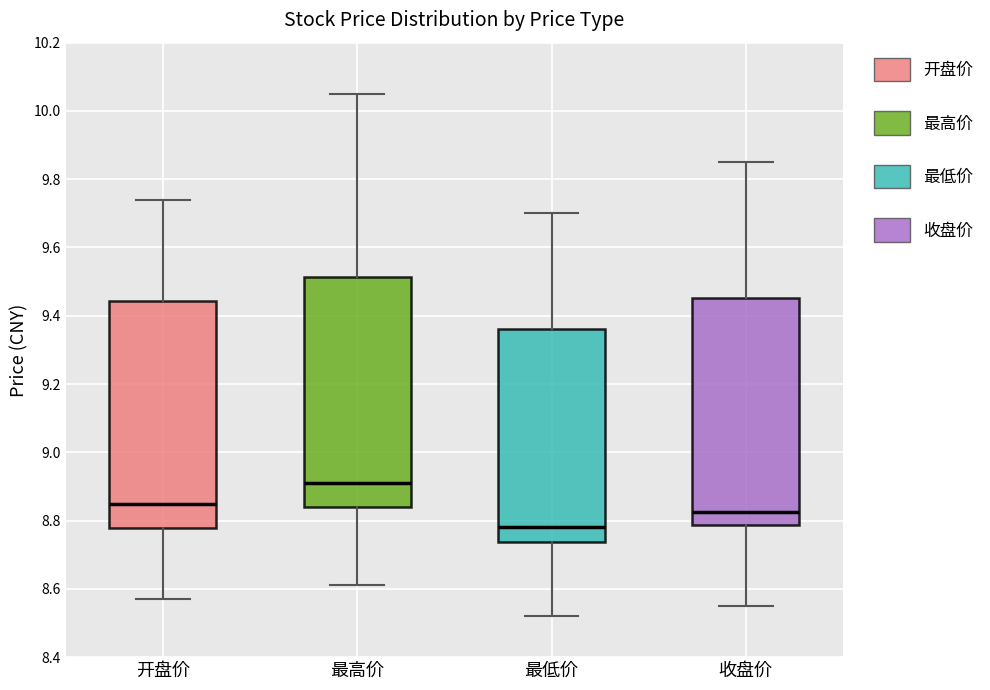

Reading left to right, read every box against the y-axis: the position of its median line, the range the box covers, and the ends of its whiskers. The values are not printed on the chart, so give them approximately, as read against the axis.

开盘价: median 8.86, box 8.78 to 9.44, whiskers 8.58 to 9.74
最高价: median 8.92, box 8.84 to 9.52, whiskers 8.62 to 10.06
最低价: median 8.78, box 8.74 to 9.36, whiskers 8.52 to 9.70
收盘价: median 8.82, box 8.78 to 9.46, whiskers 8.56 to 9.86